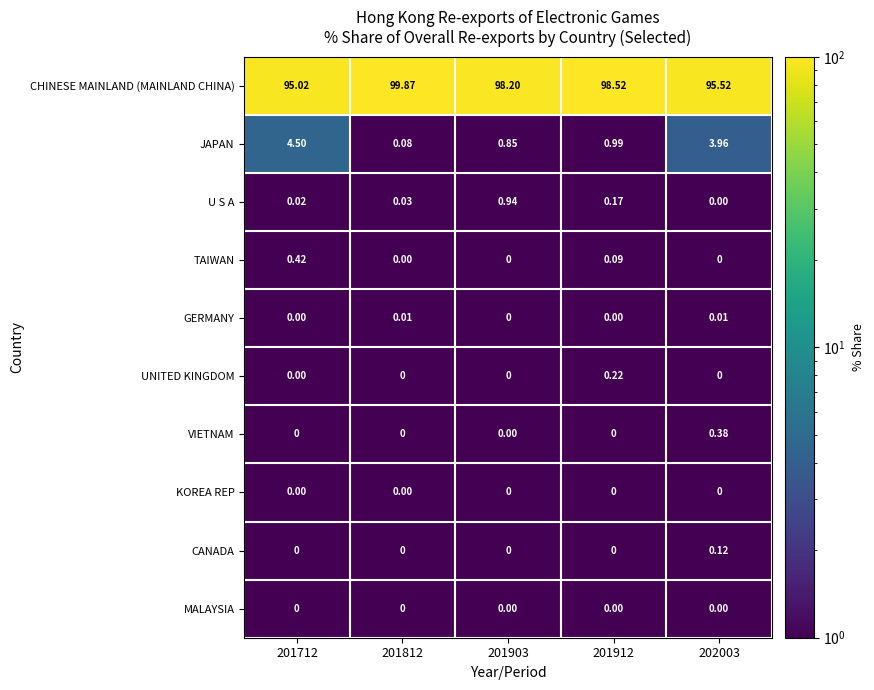

Which series changed the most between 201712 and 201812?

CHINESE MAINLAND (MAINLAND CHINA)